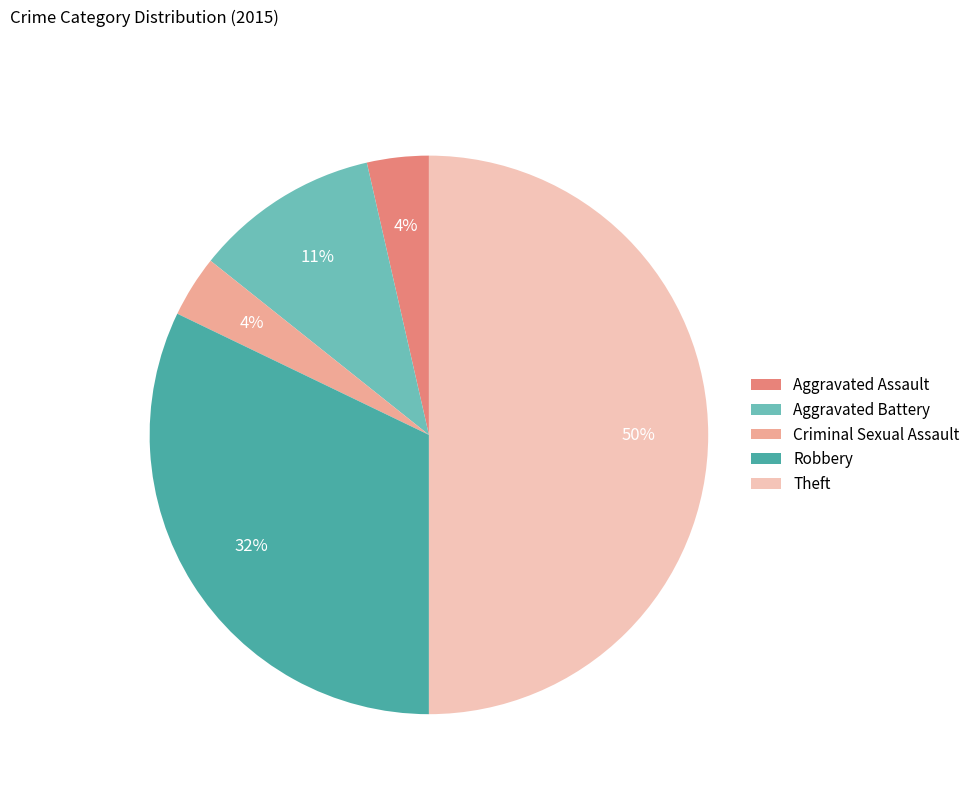

What is the ratio of the value at Aggravated Battery to the value at Robbery?

0.3